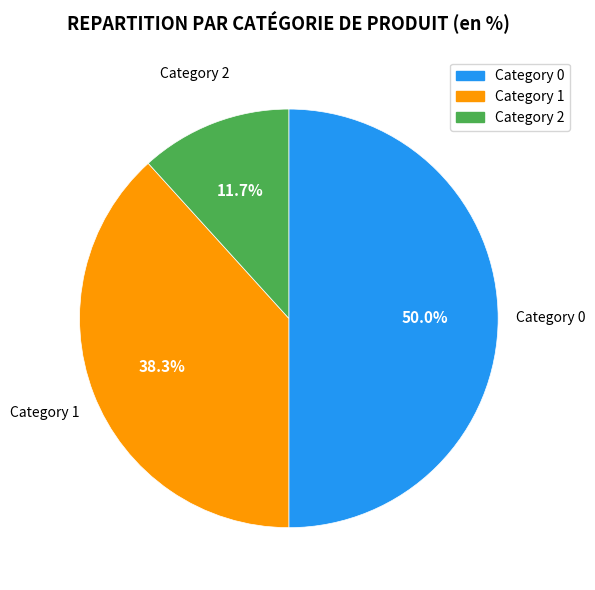

Rank the categories by value from lowest to highest.

Category 2, Category 1, Category 0